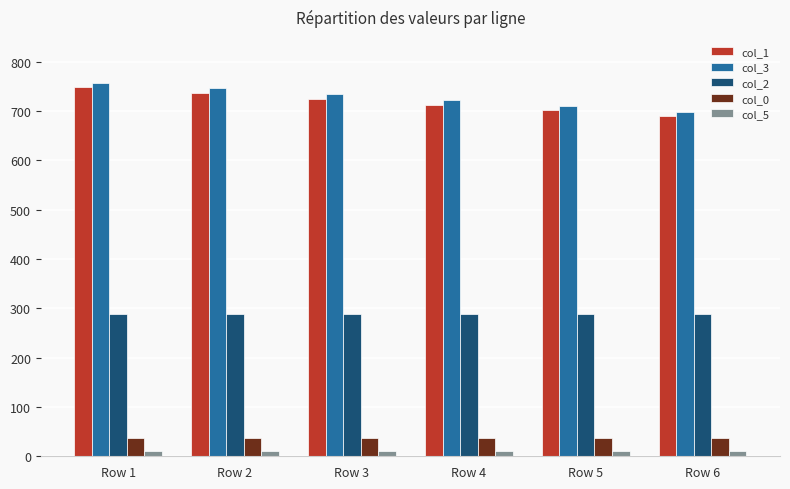

Is the value of col_0 at Row 4 greater than the value of col_3 at Row 4?

No